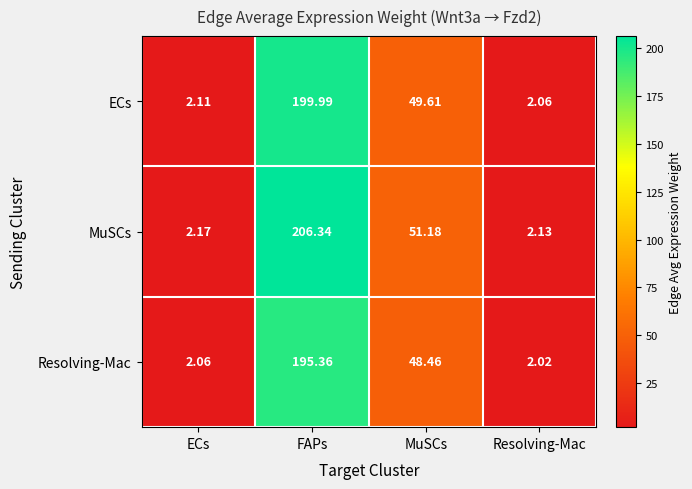

Which series has the widest spread of values?

MuSCs